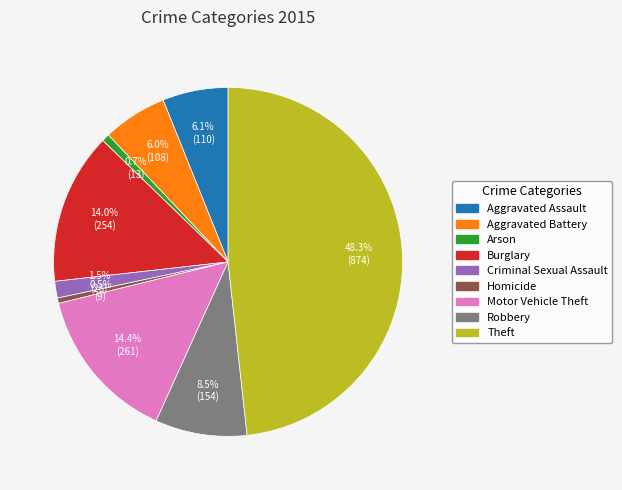

What is the largest slice in the pie chart?

Theft